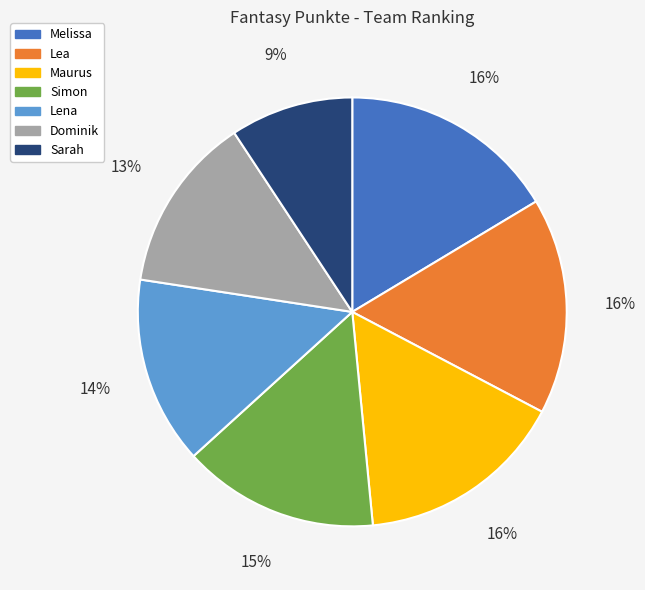

How many slices are in this pie chart?

7